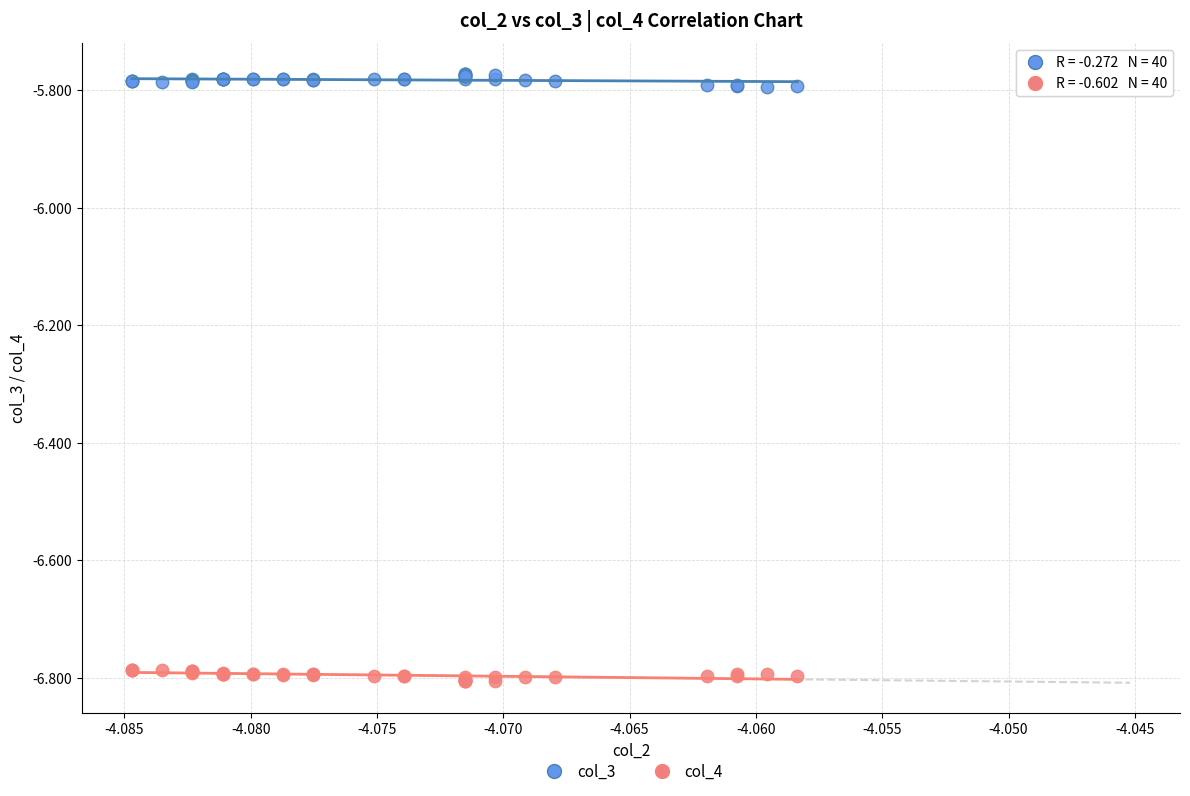

Which series reaches the minimum Y coordinate?

col_4